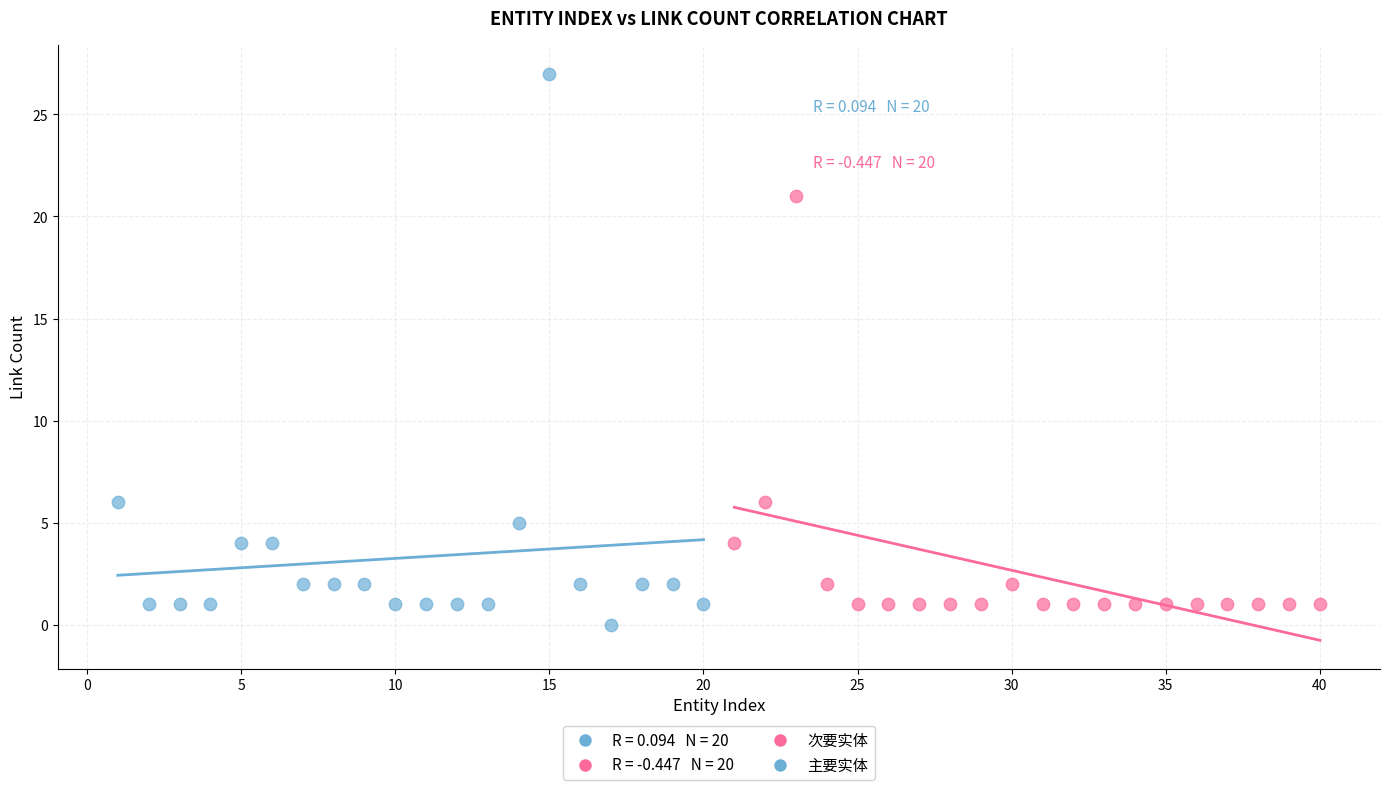

Which series has the largest Y range (max minus min)?

主要实体